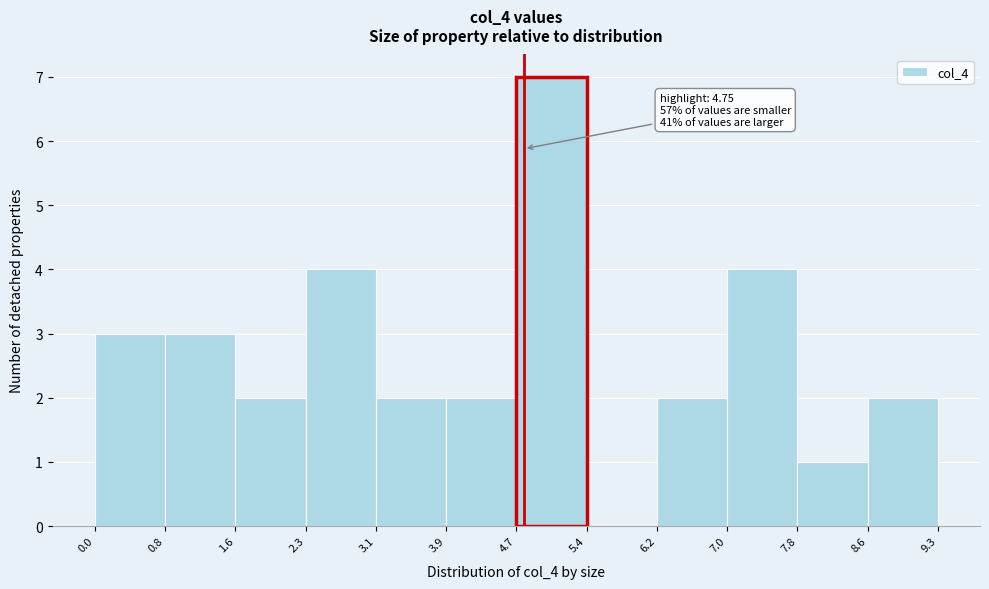

Which range on the x-axis has the tallest bar?

4.7 to 5.4